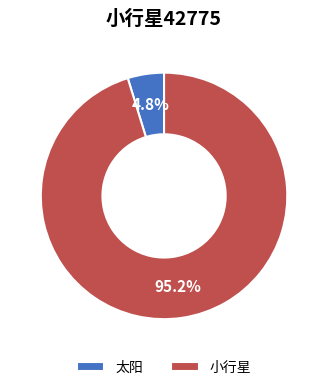

Which category has the biggest portion of the pie?

小行星